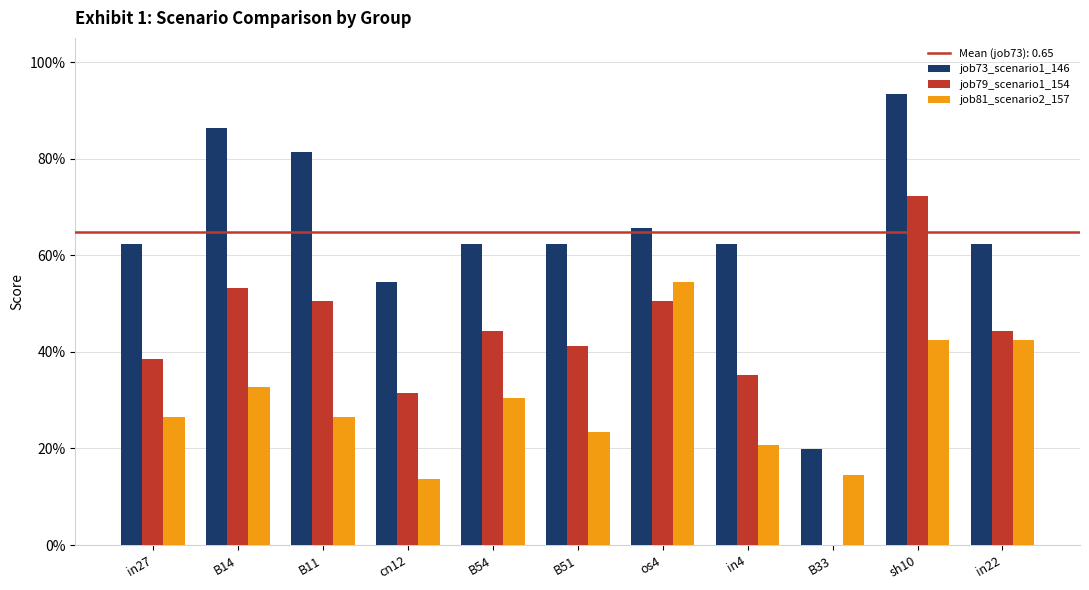

Does the chart contain stacked bars?

No